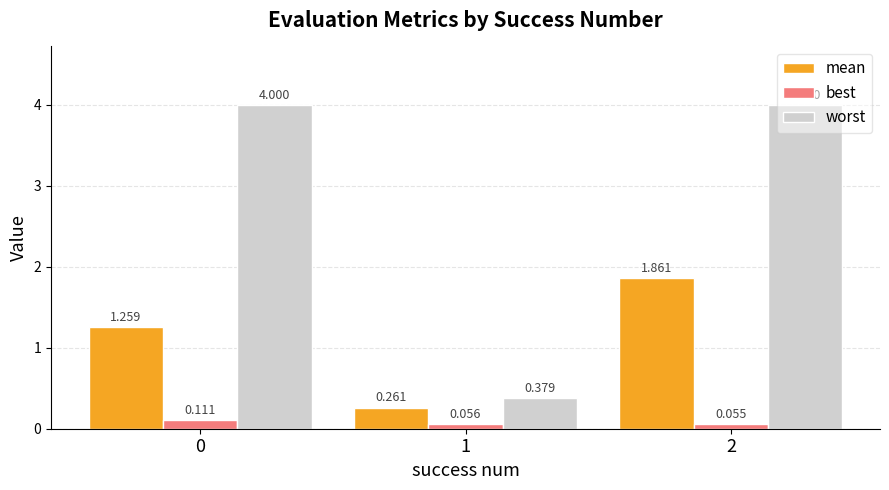

Rank the series by their maximum value, from highest to lowest.

worst, mean, best